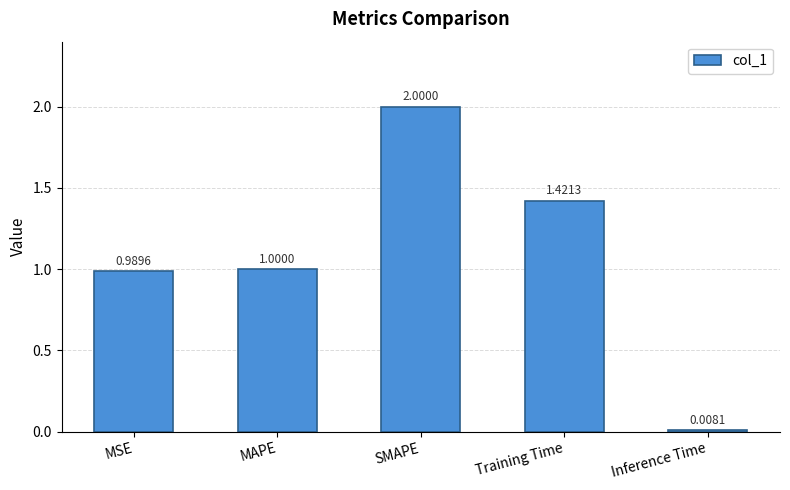

What is the label of the 2nd bar from the left?

MAPE